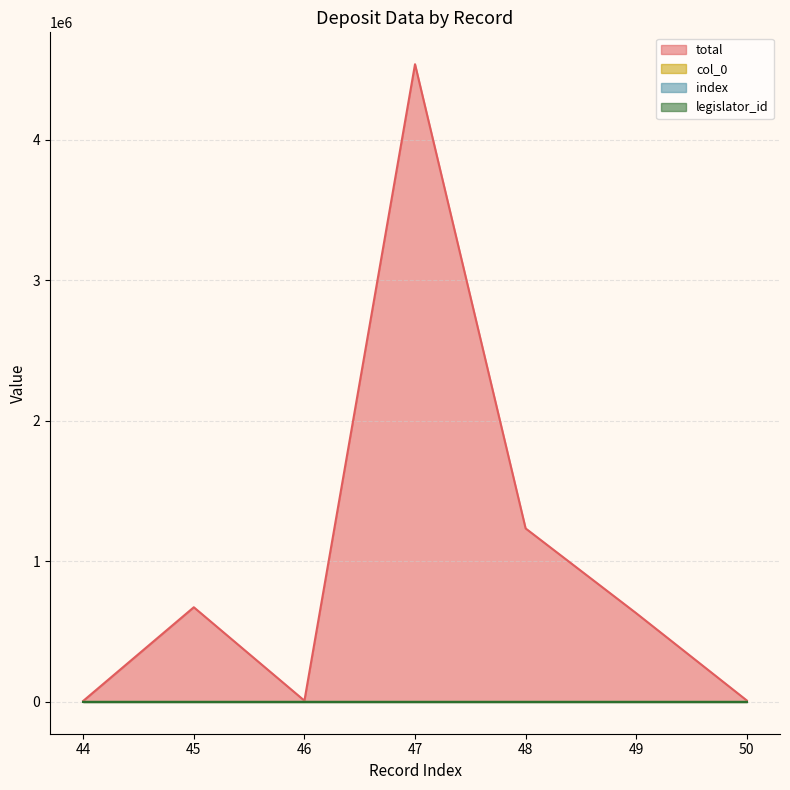

True or false: total and col_0 cross at least once.

False